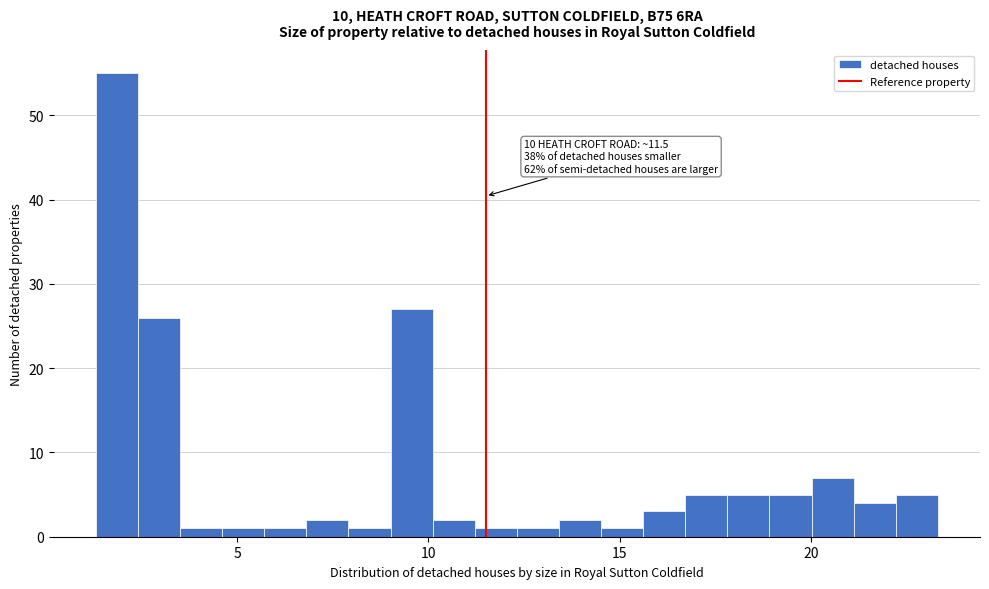

Read against the x-axis, roughly where is the centre of the tallest bar?

2.0